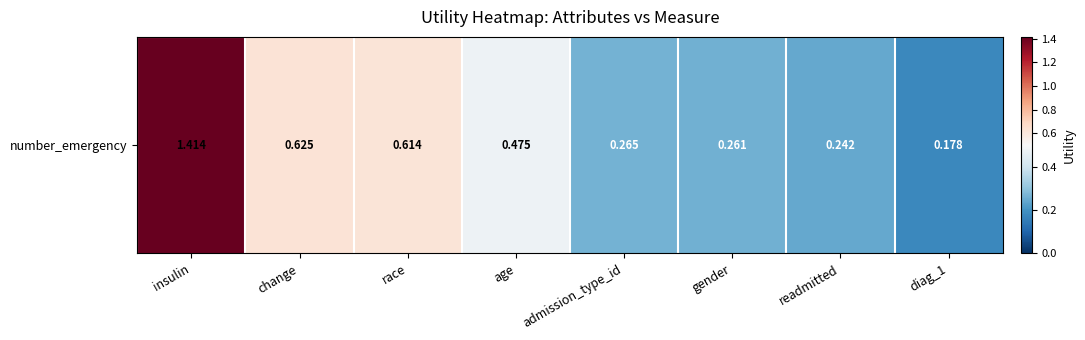

What is the average value?

0.5